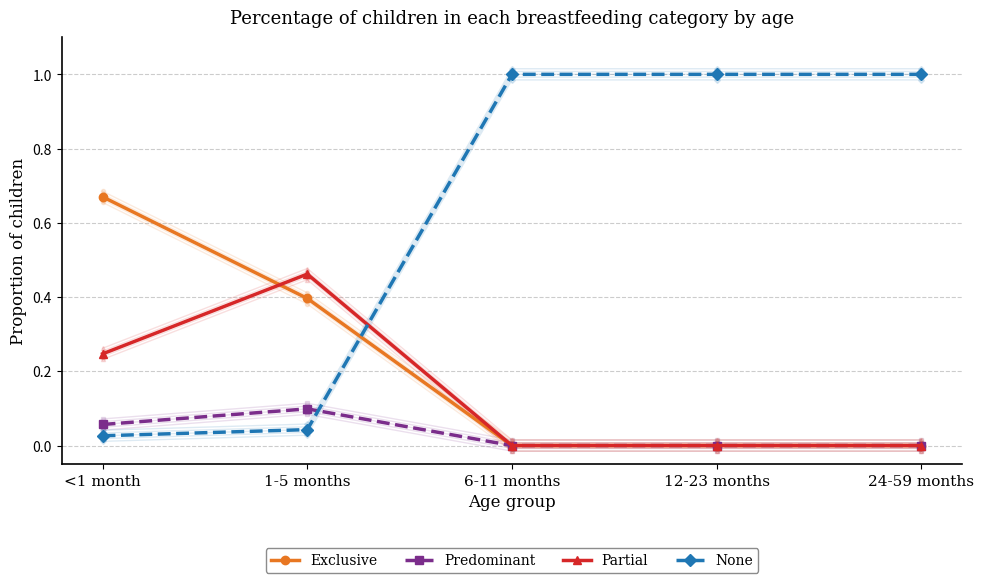

Where is Partial nearest to the value 0?

6-11 months